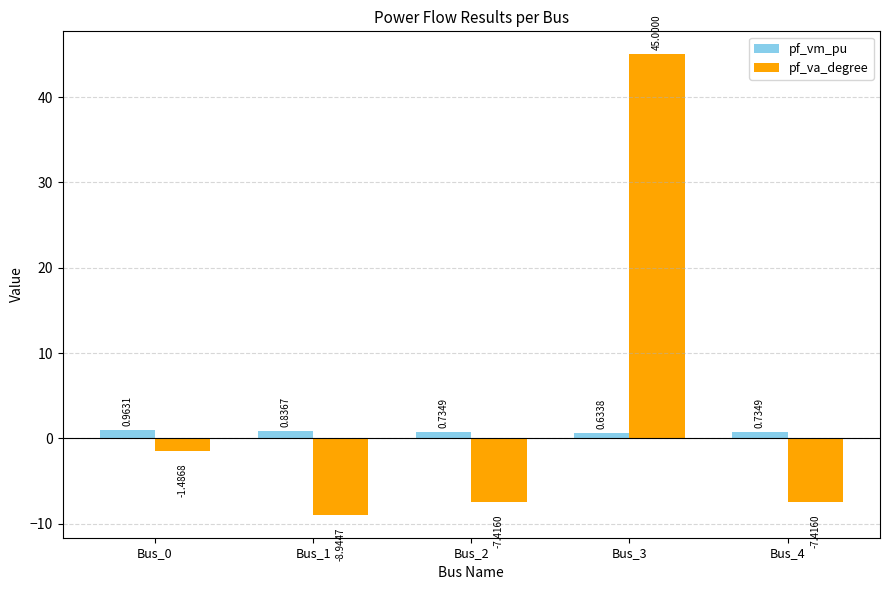

What is the spread (max minus min) of values at Bus_1?

9.8